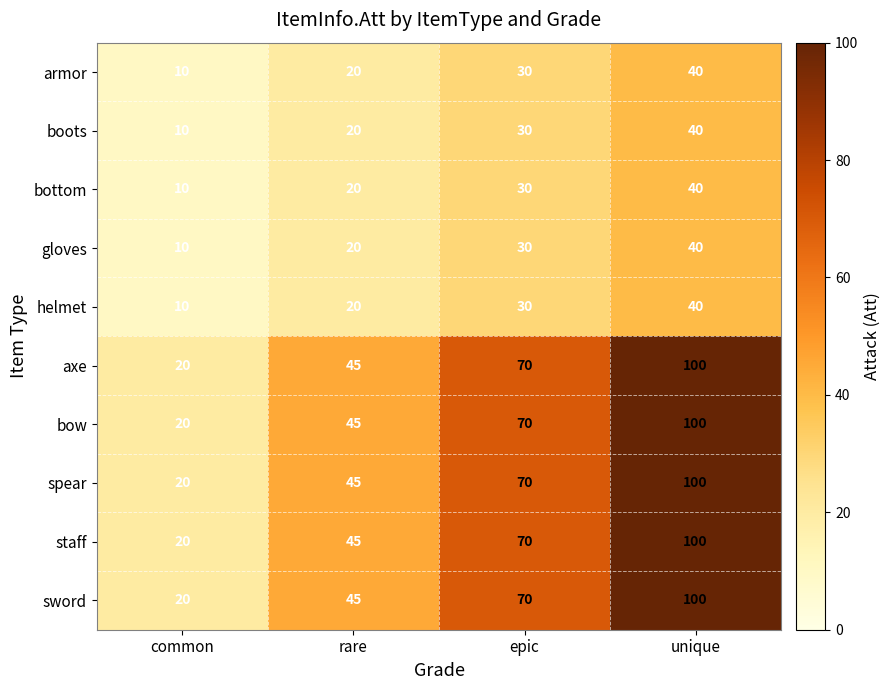

What is the total value across all series at common?

150